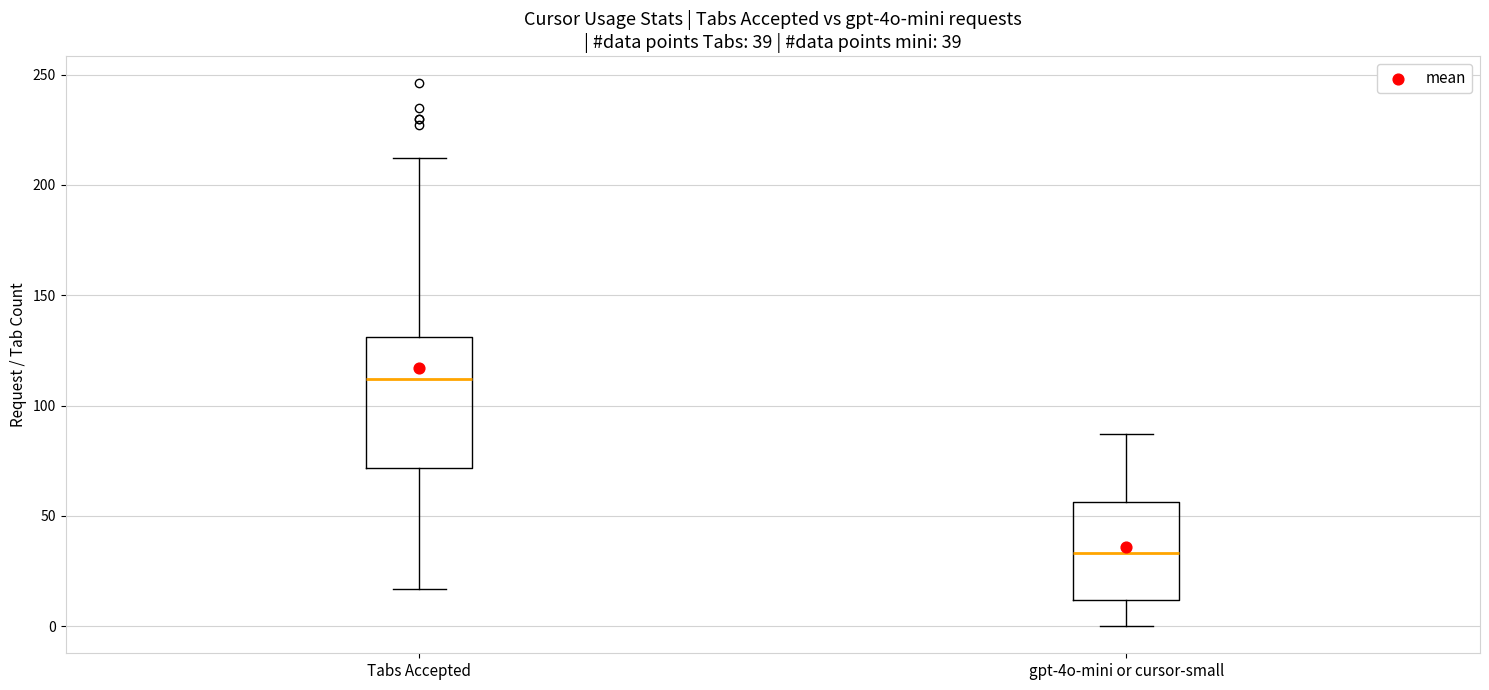

Which box has the highest median line?

Tabs Accepted